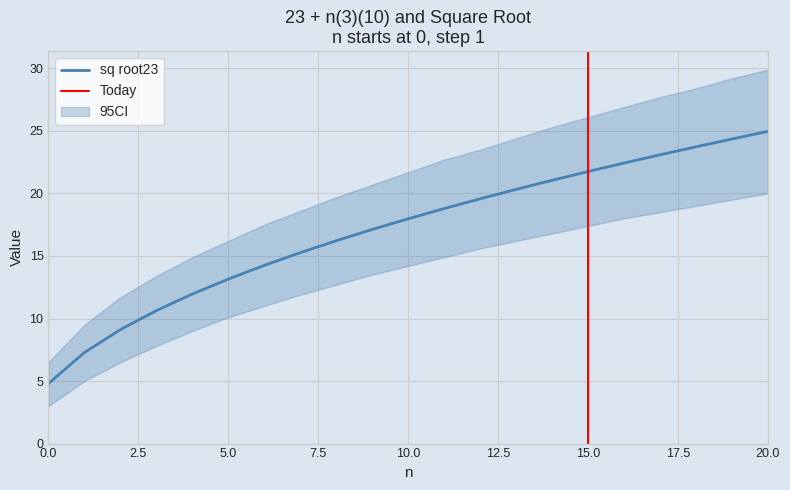

Does the chart display data point markers on the line(s)?

No